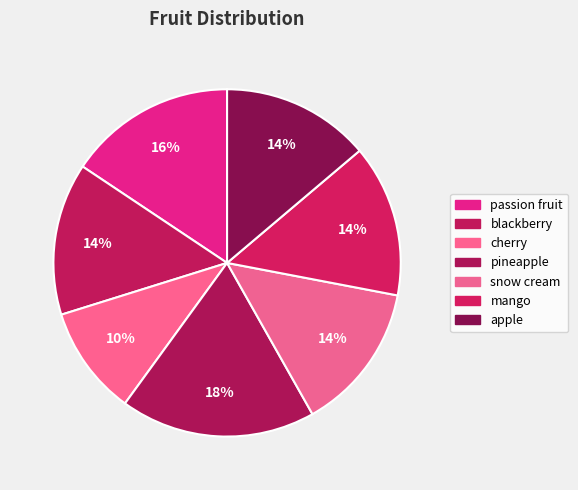

Count the number of slices in the pie.

7